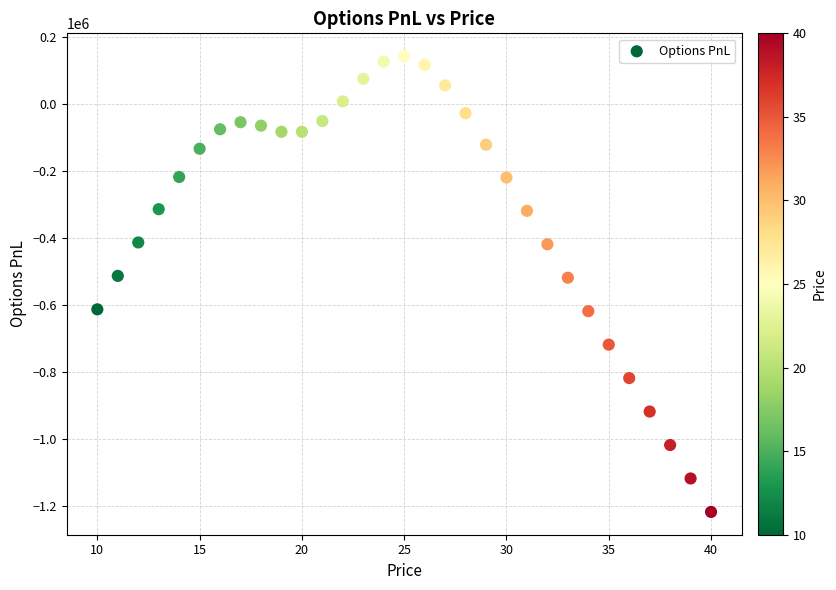

What is the range of Y values (max minus min)?

1362238.6